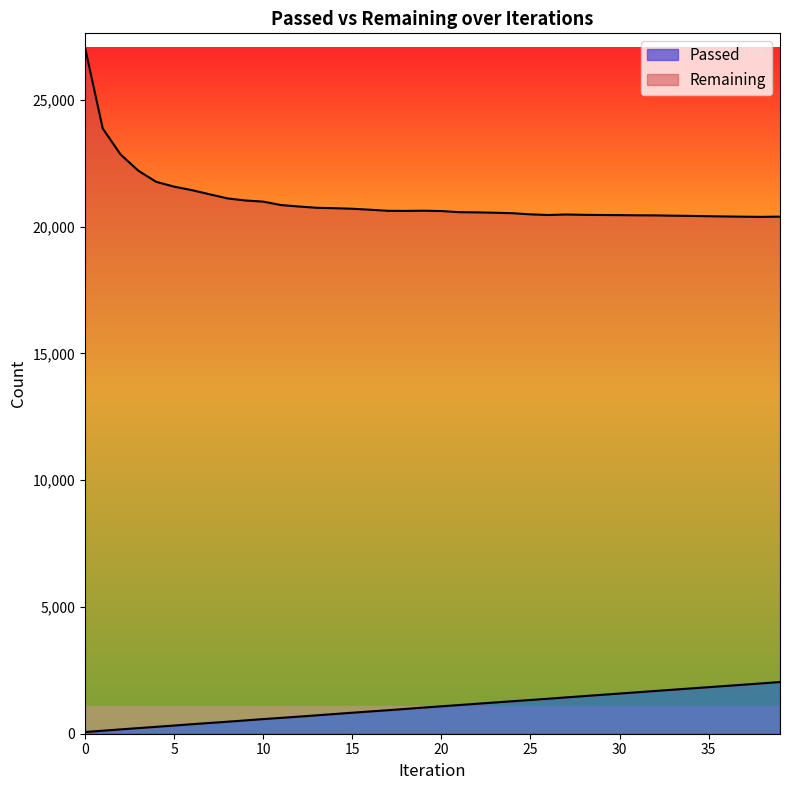

What is the sum of all values?

42176